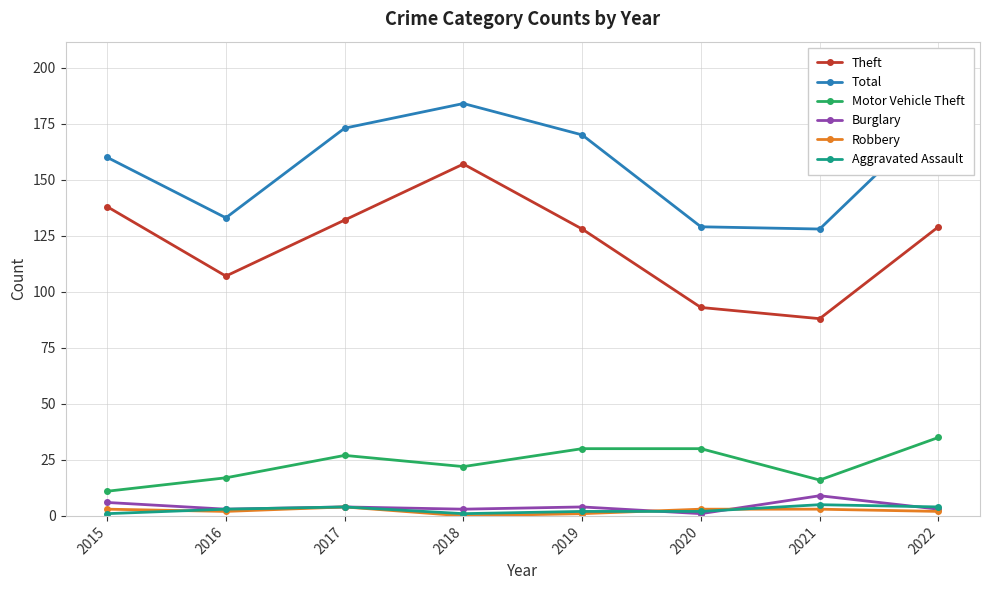

What is the average value of the Total series?

157